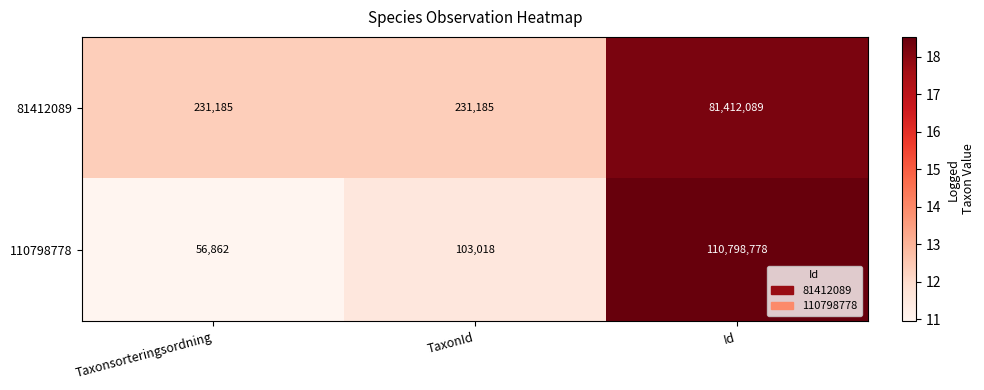

Where is 81412089 nearest to the value 15?

Taxonsorteringsordning